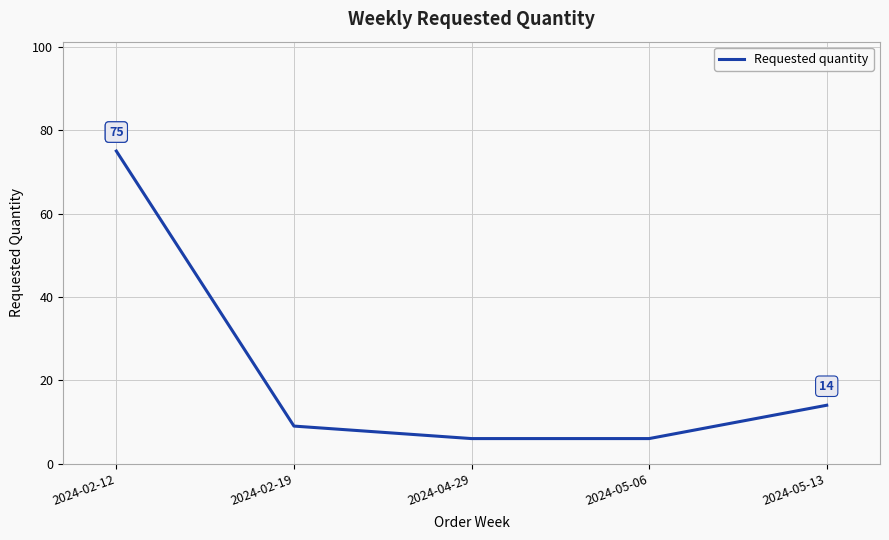

Which label corresponds to the largest value in the chart?

2024-02-12